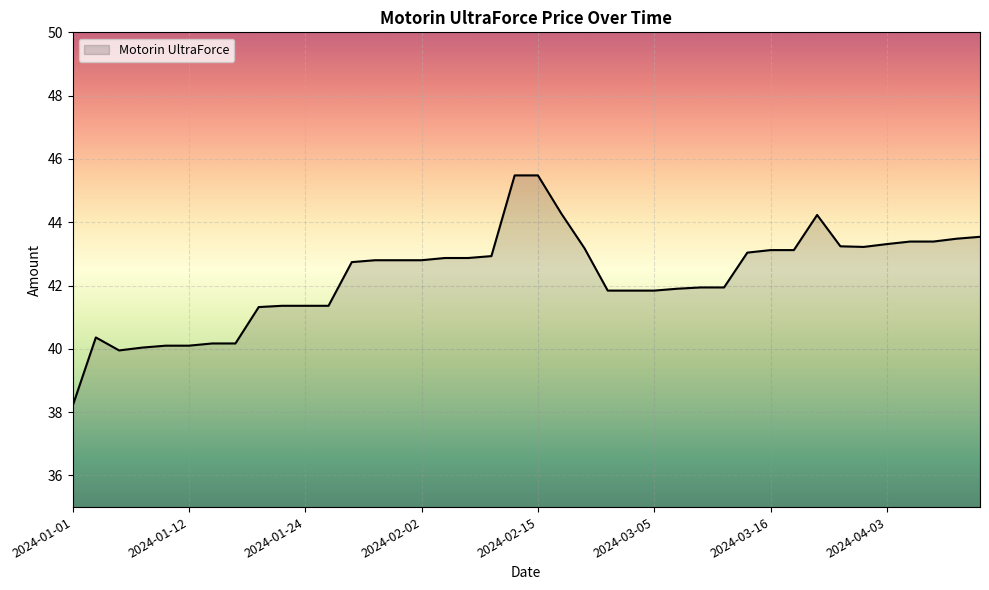

Count the number of values greater than 42.

22